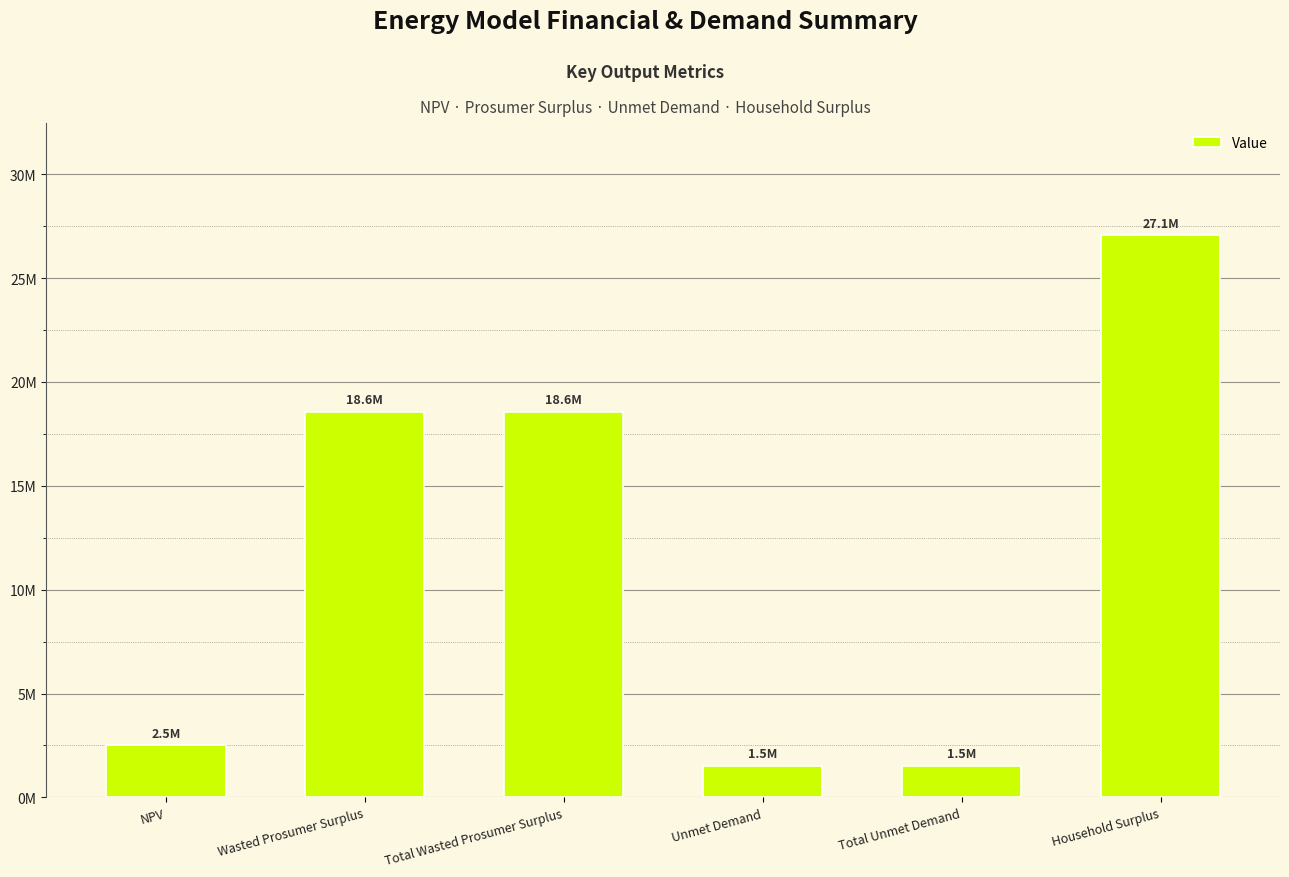

Is it true that the value at Wasted Prosumer Surplus is 29446275.1?

False